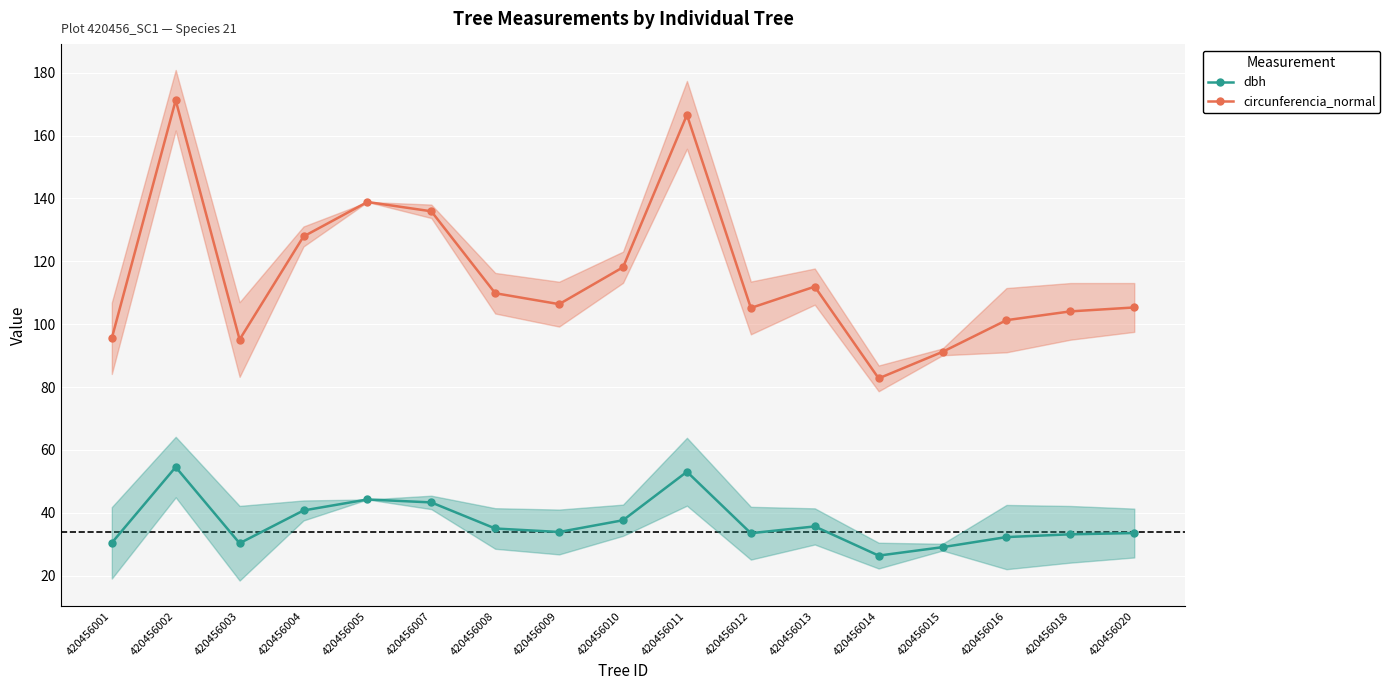

List the series in order of their overall mean, lowest first.

dbh, circunferencia_normal